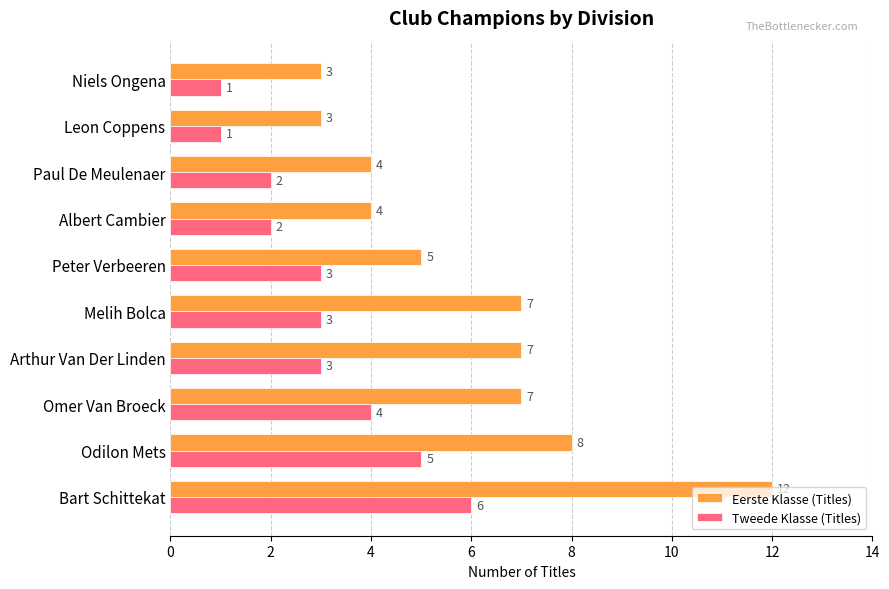

Is it true that Eerste Klasse (Titles) equals 7 at Melih Bolca?

True